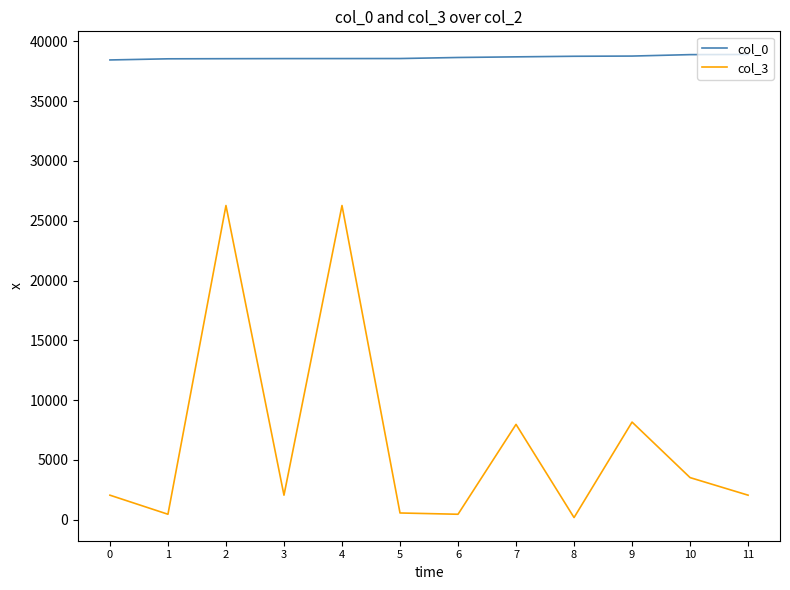

True or false: col_0 and col_3 intersect in this chart.

False